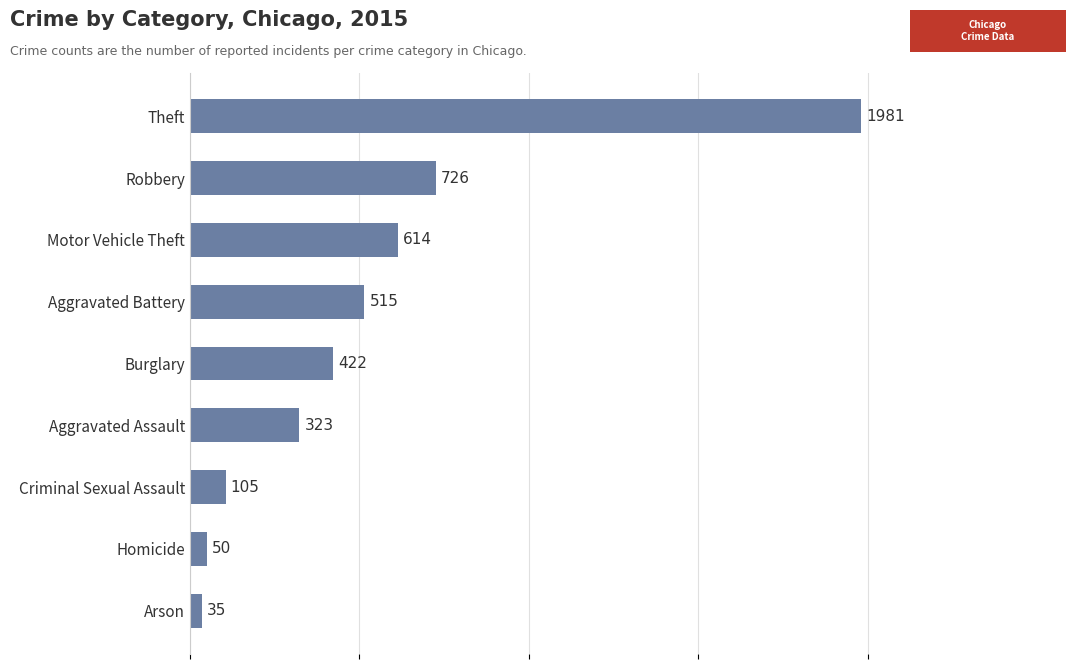

Rank the categories by value from highest to lowest.

Theft, Robbery, Motor Vehicle Theft, Aggravated Battery, Burglary, Aggravated Assault, Criminal Sexual Assault, Homicide, Arson